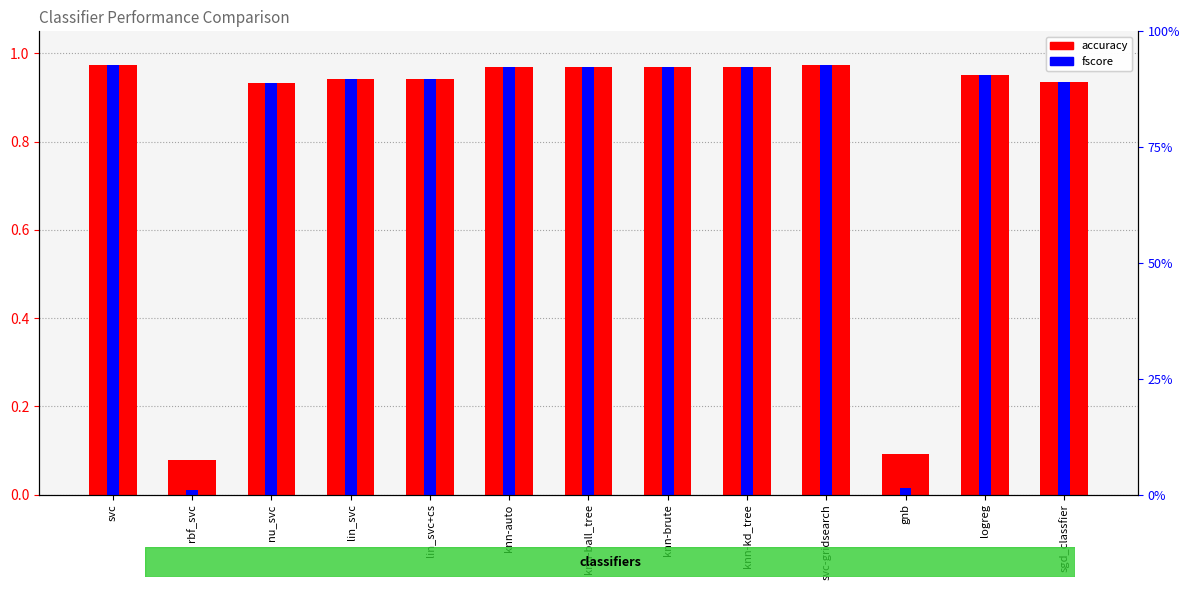

Which series has the largest total across all categories?

accuracy